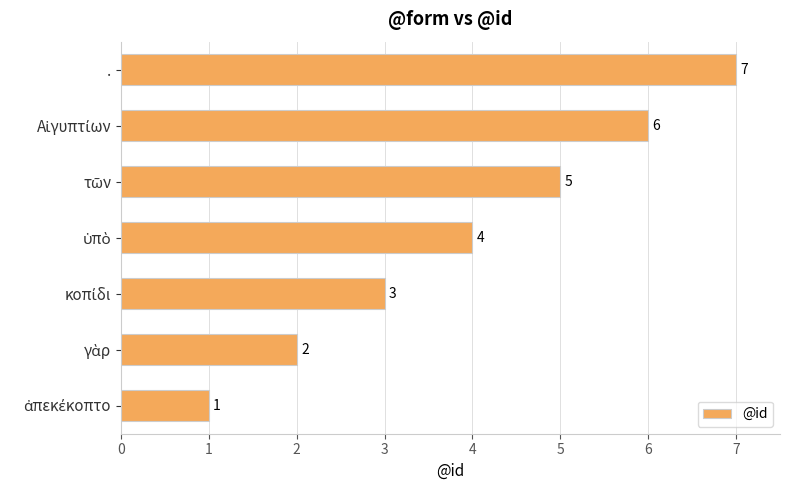

What is the difference between the maximum and minimum values?

6